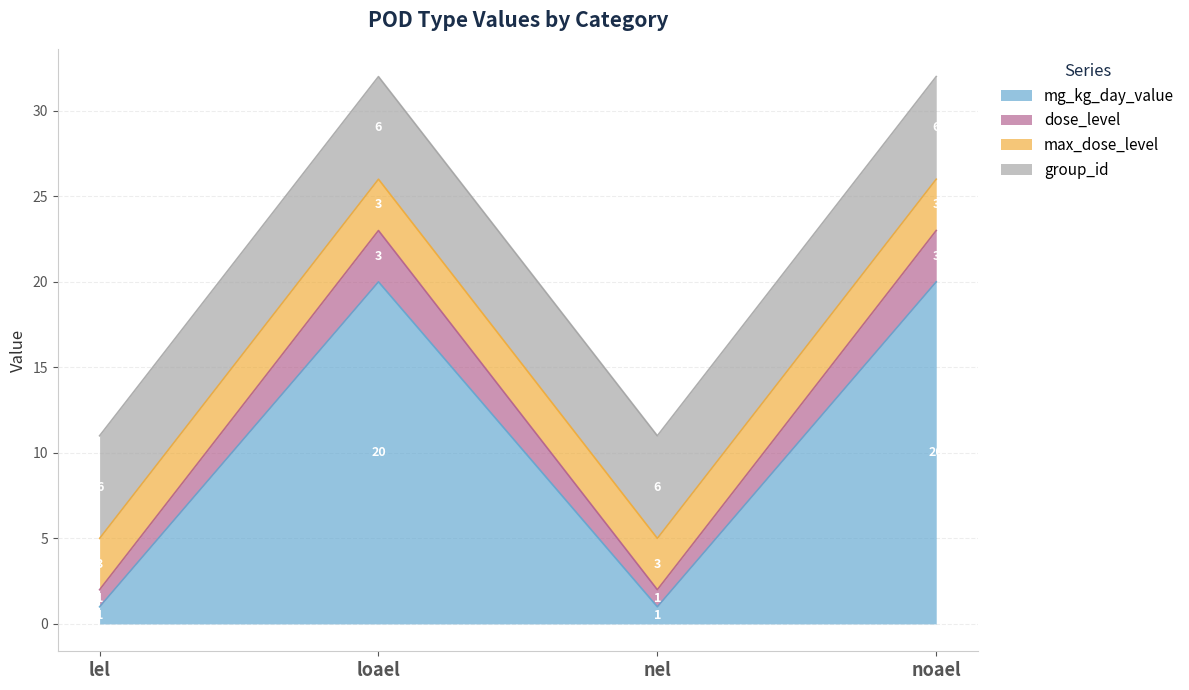

What is the total value across all series at noael?

32